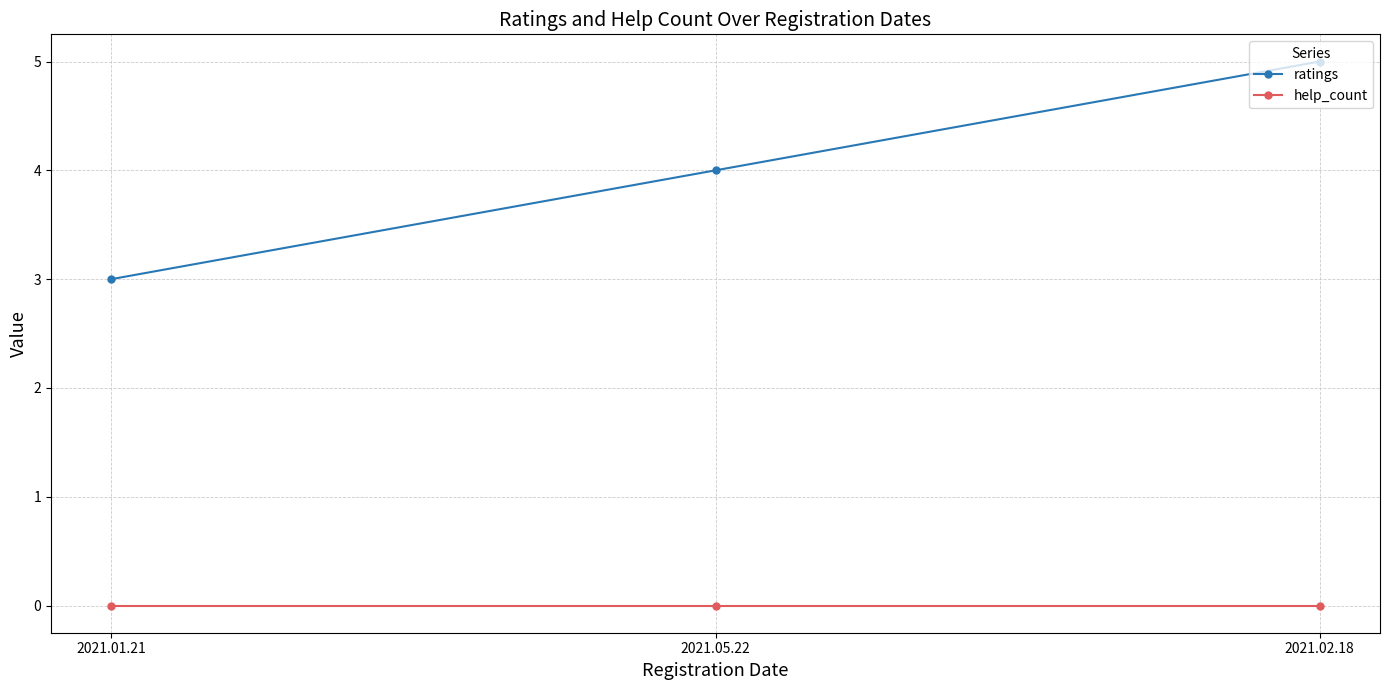

Where is ratings nearest to the value 4?

2021.05.22